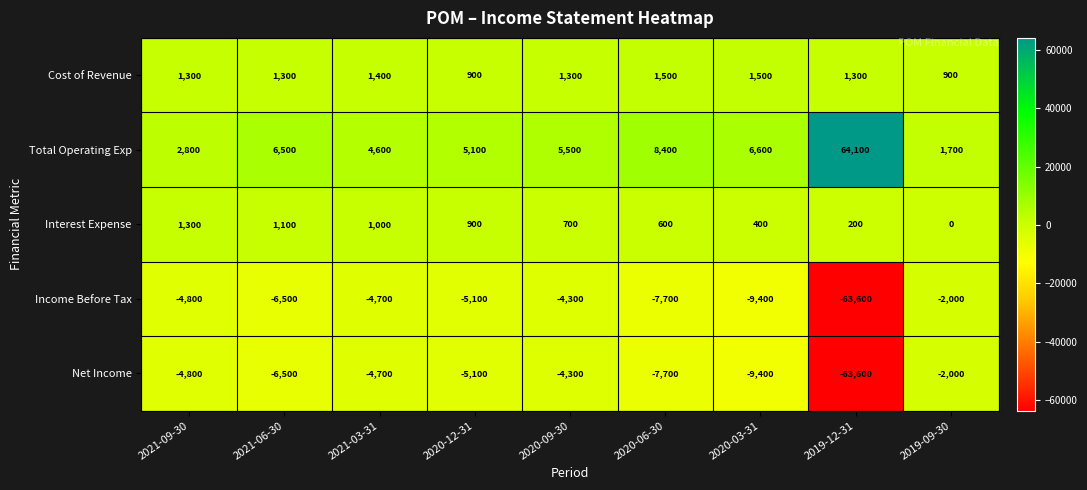

At how many categories does at least one series exceed 6904?

2